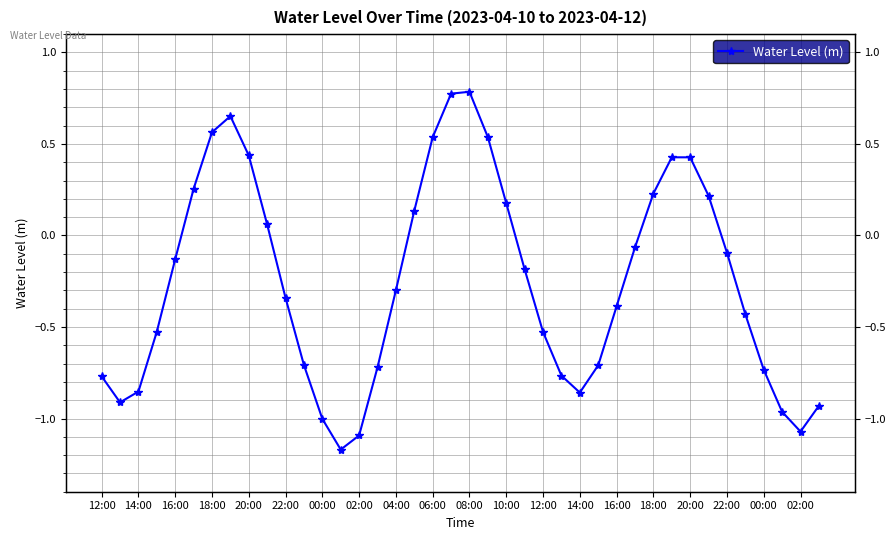

How many negative values are there?

25